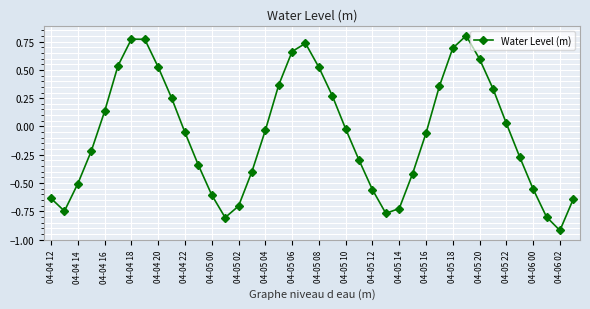

True or false: there are more than 2 points higher than both neighbors.

True